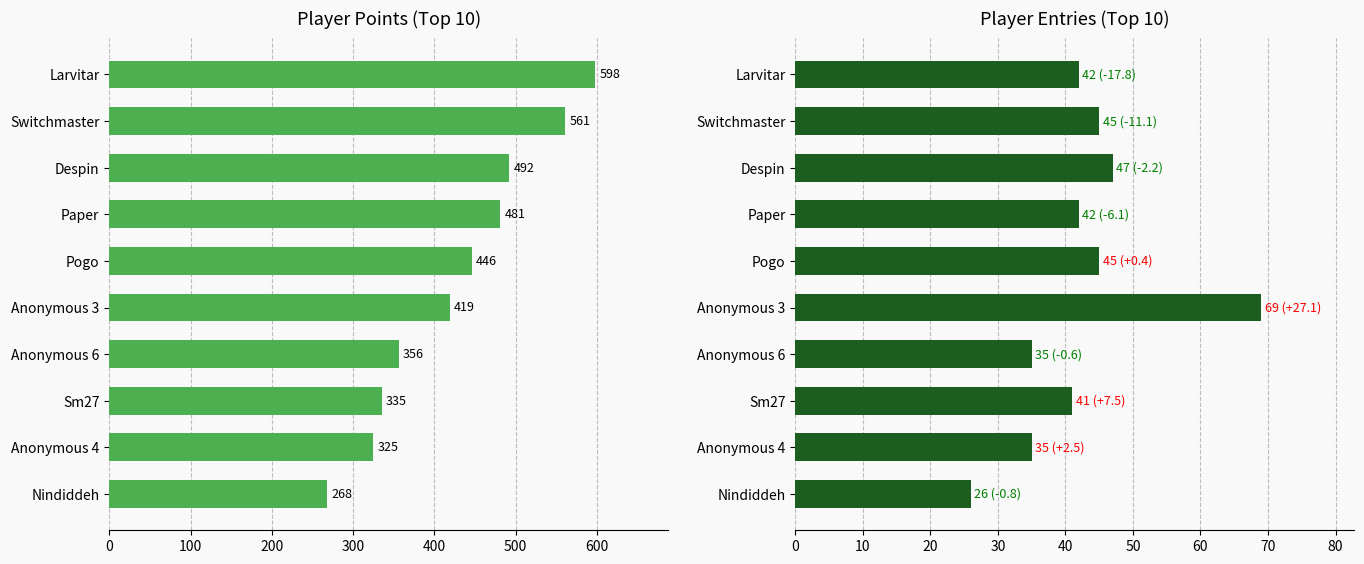

Rank the series by their average value, from highest to lowest.

Points, Entries